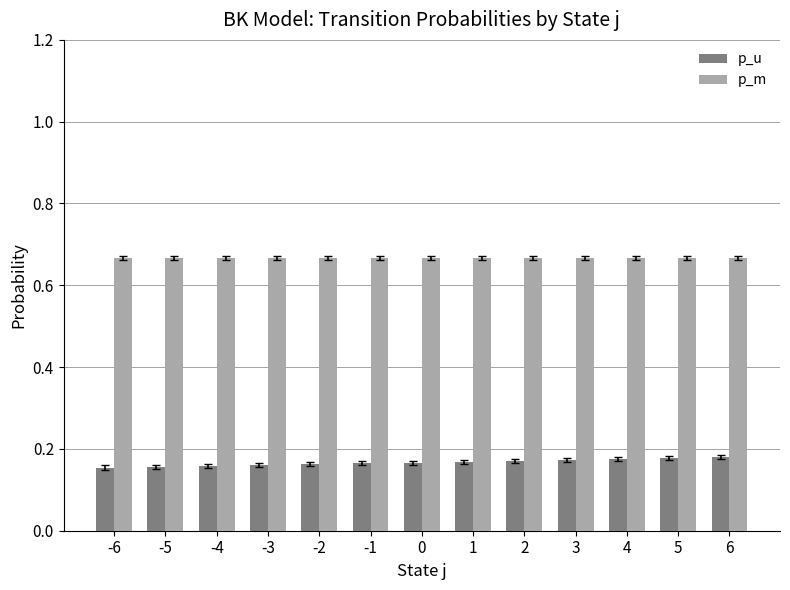

What is the total value across all series at 0?

0.8